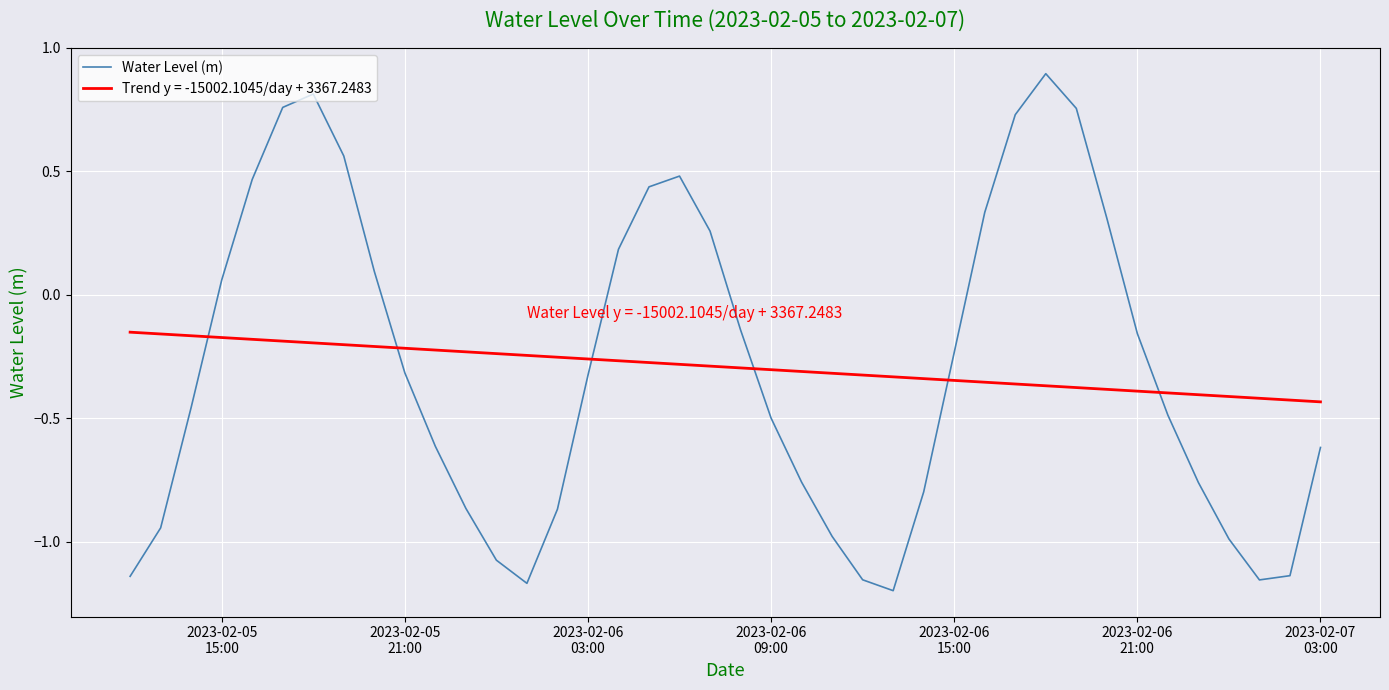

Count the number of data series in this chart.

2